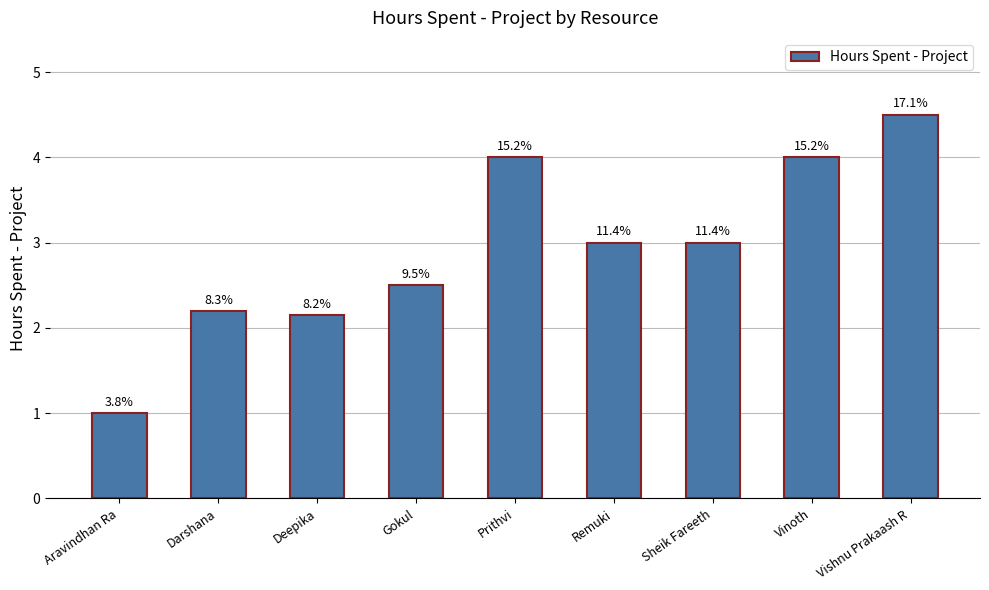

Does the chart contain any negative values?

No